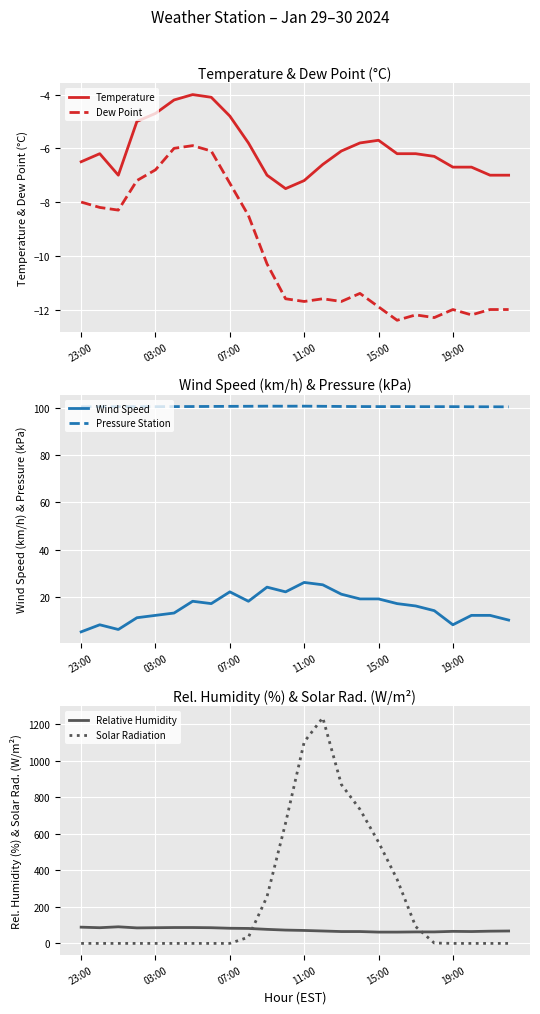

List the series in order of their peak value, lowest first.

Dew Point, Temperature, Wind Speed, Relative Humidity, Pressure Station, Solar Radiation